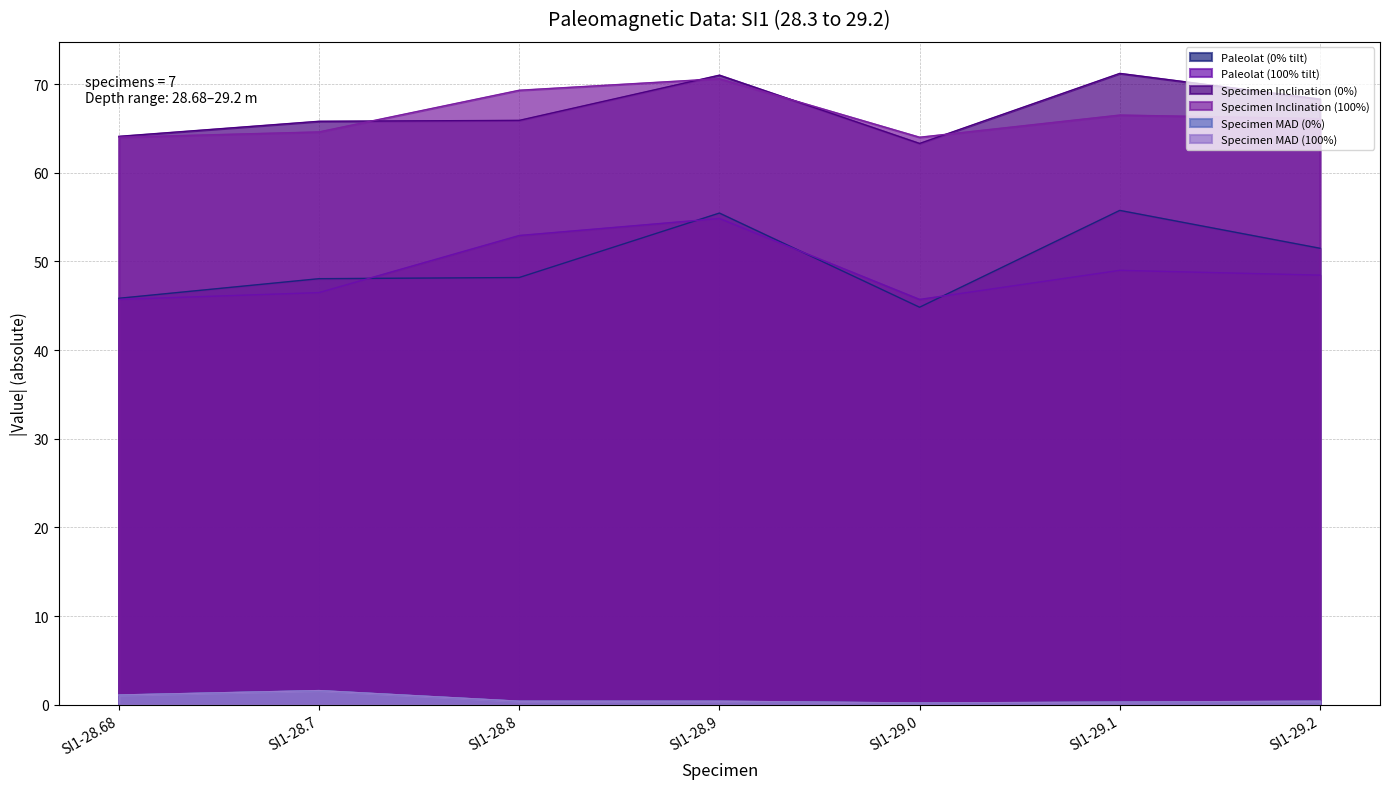

The Paleolat (0% tilt) series shows 86.2 at SI1-28.8. True or false?

False